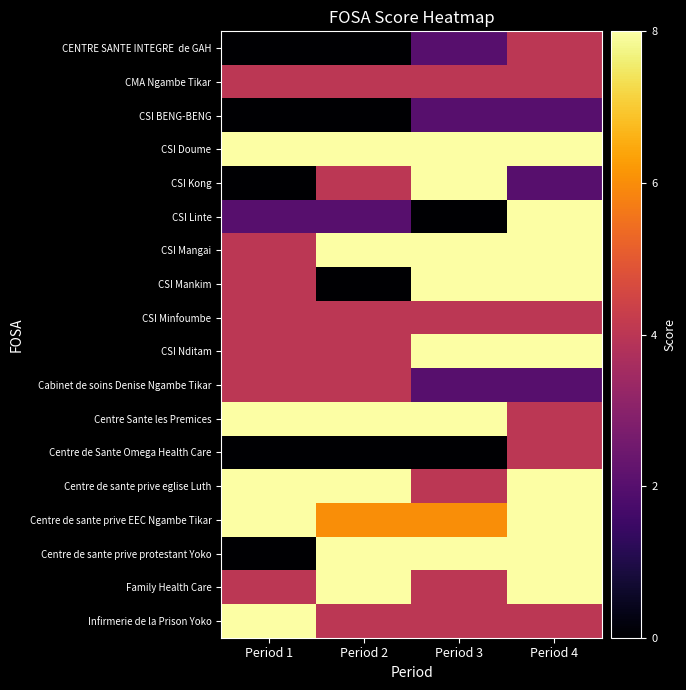

Rank the series by their maximum value, from lowest to highest.

CSI BENG-BENG, CENTRE SANTE INTEGRE de GAH, CMA Ngambe Tikar, CSI Minfoumbe, Cabinet de soins Denise Ngambe Tikar, Centre de Sante Omega Health Care, CSI Doume, CSI Kong, CSI Linte, CSI Mangai, CSI Mankim, CSI Nditam, Centre Sante les Premices, Centre de sante prive eglise Luth, Centre de sante prive EEC Ngambe Tikar, Centre de sante prive protestant Yoko, Family Health Care, Infirmerie de la Prison Yoko